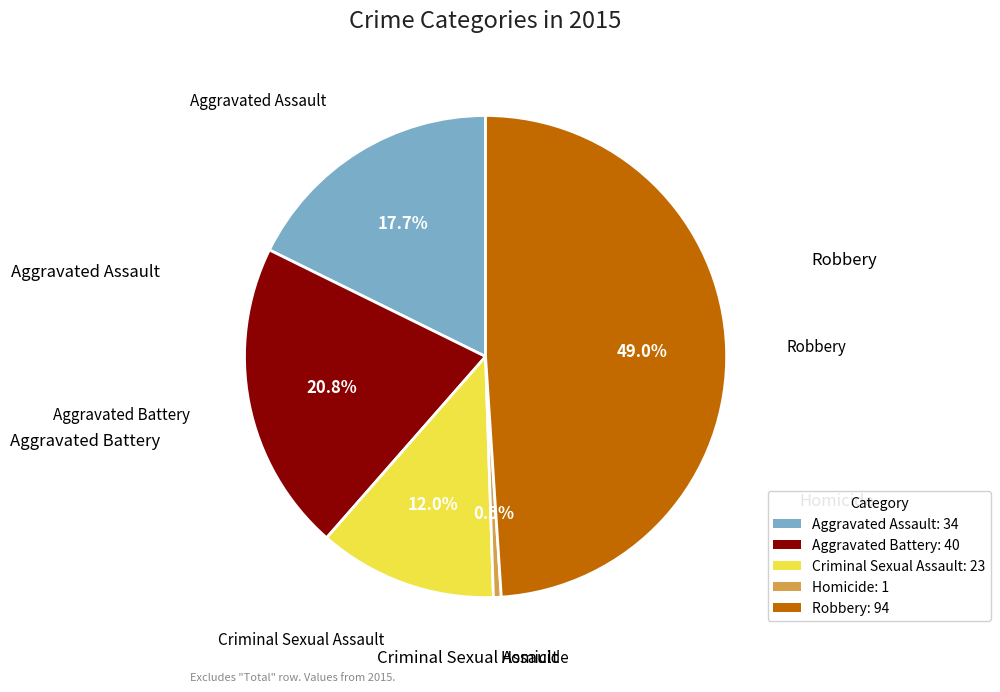

True or false: Aggravated Battery accounts for 31% of the total.

False